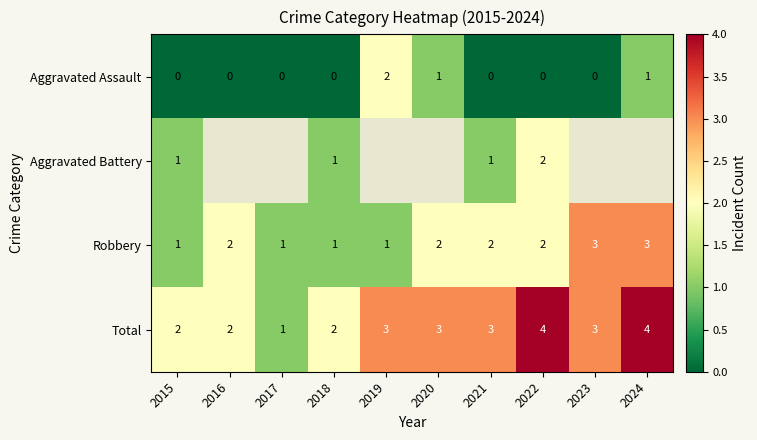

Is it true that Robbery equals 3 at 2023?

True